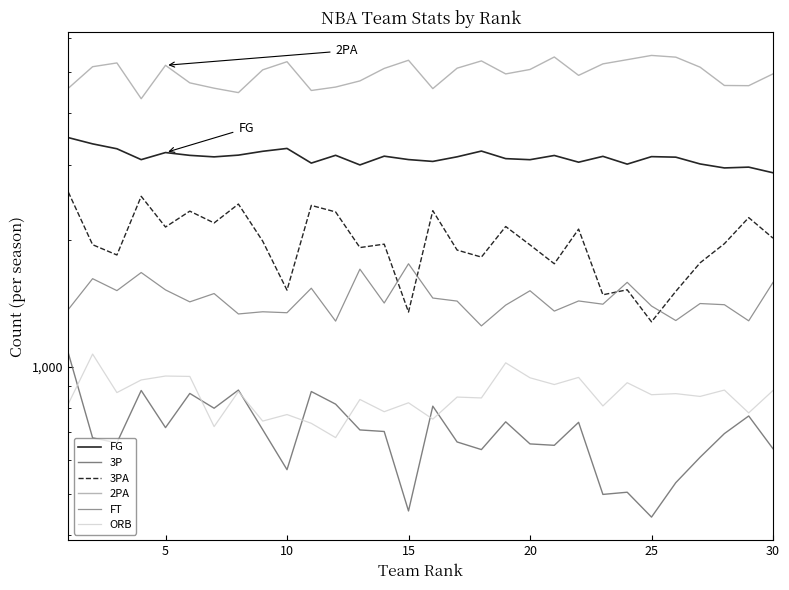

What is the value of the FG point at the 20th from the left?

3093